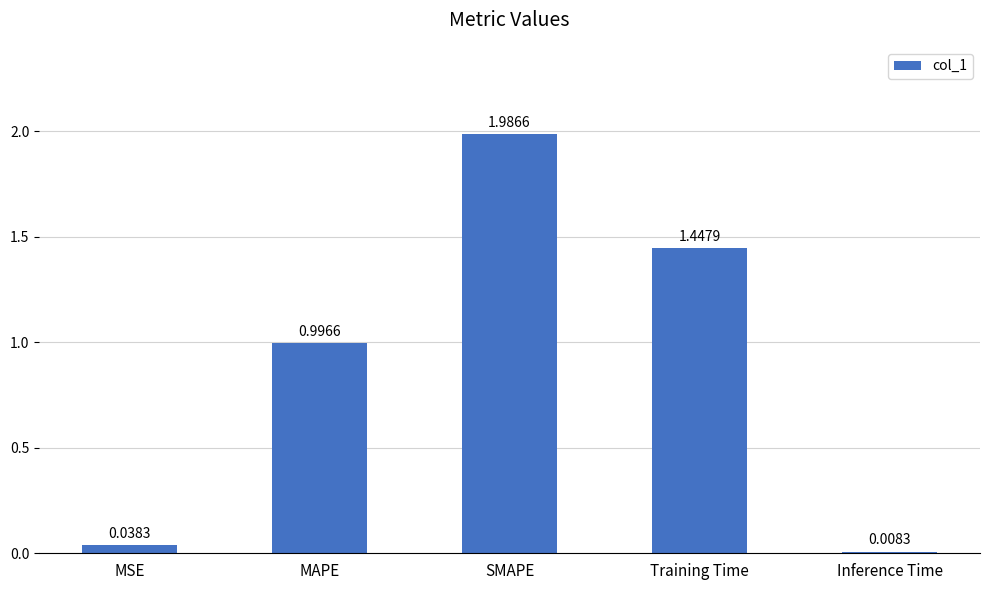

Count the number of data series in this chart.

1